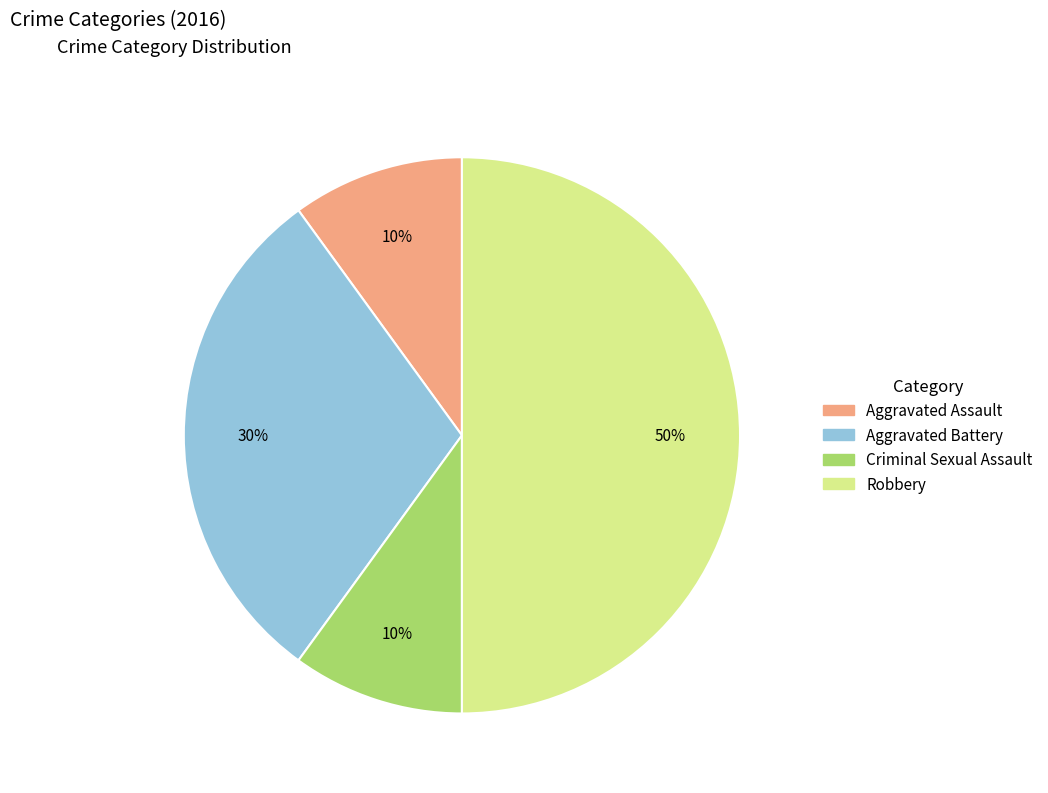

Is it true that Aggravated Assault is 25% of the pie?

False